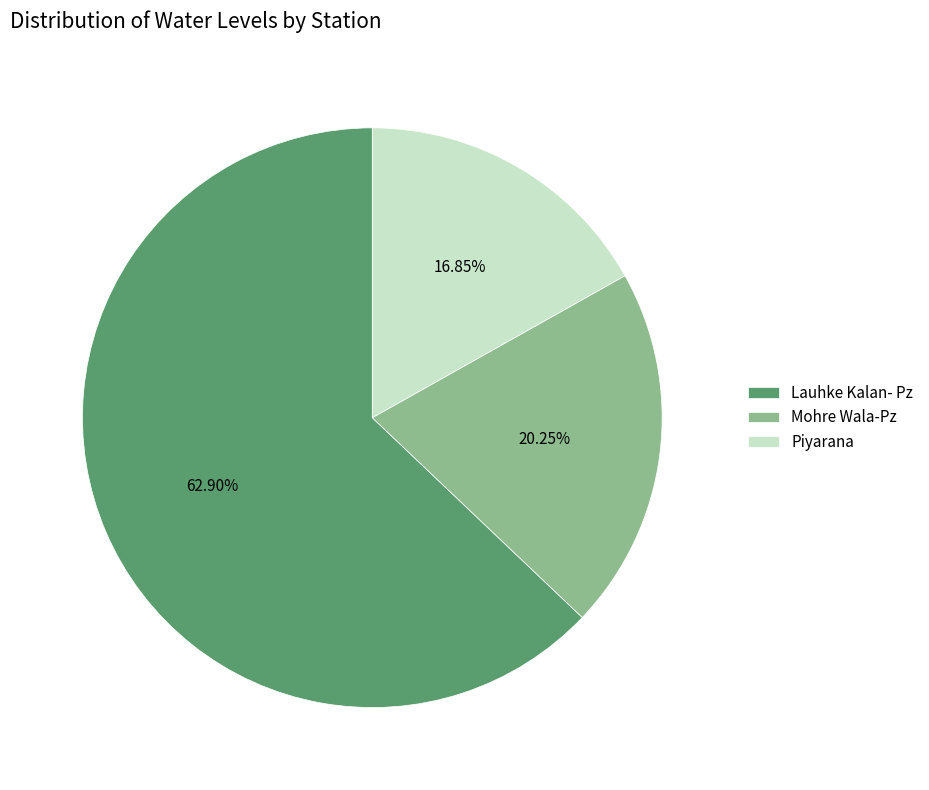

Is there any slice that represents more than half of the pie?

Yes